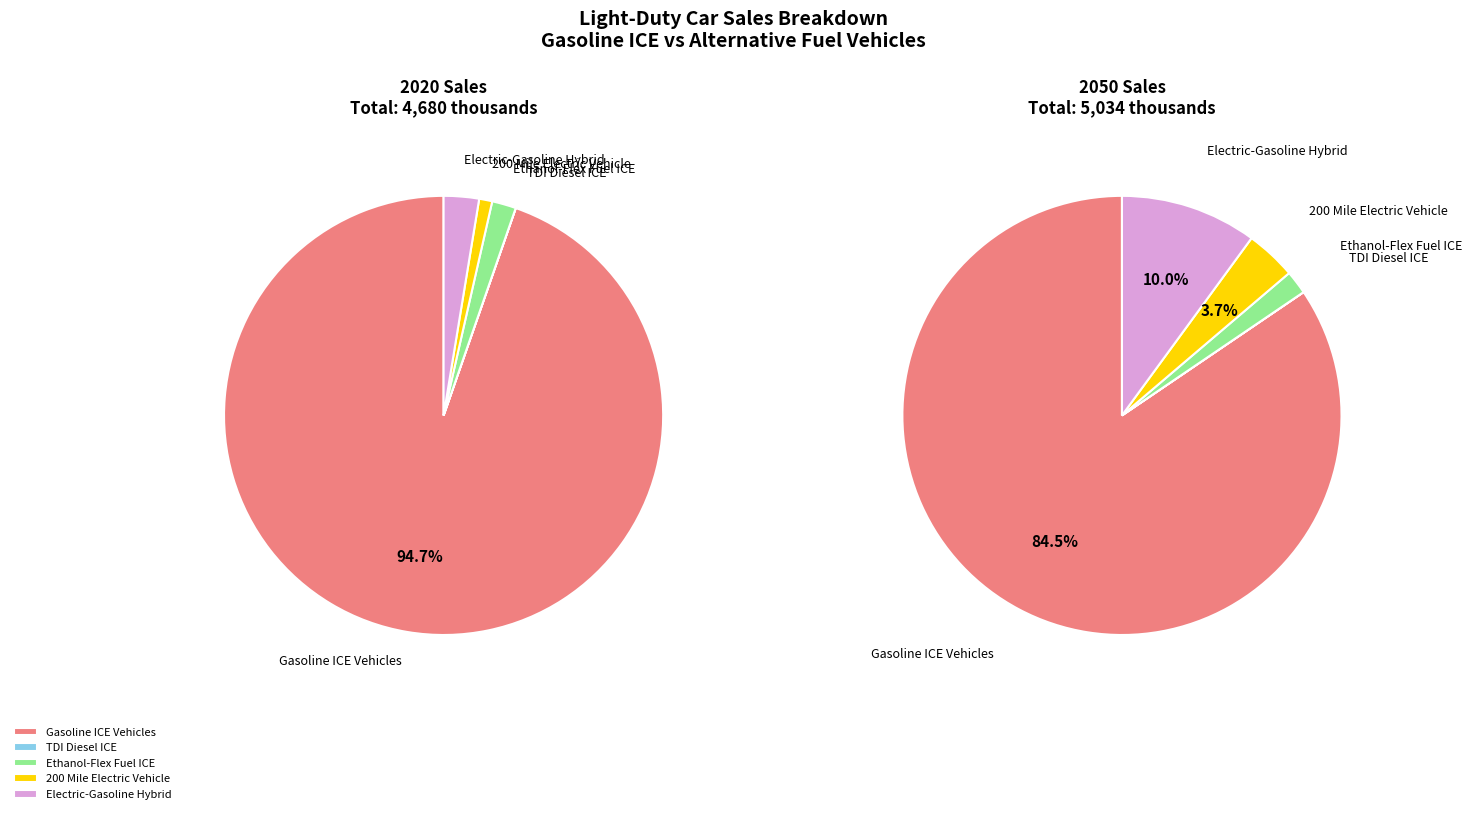

Which series has the largest range (max minus min)?

2020_values